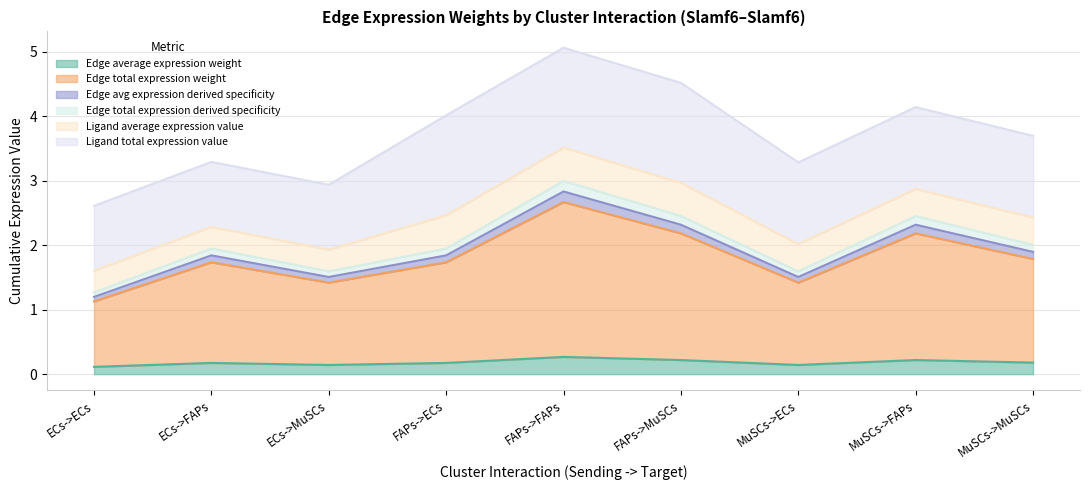

True or false: Edge total expression weight and Edge average expression weight intersect in this chart.

False